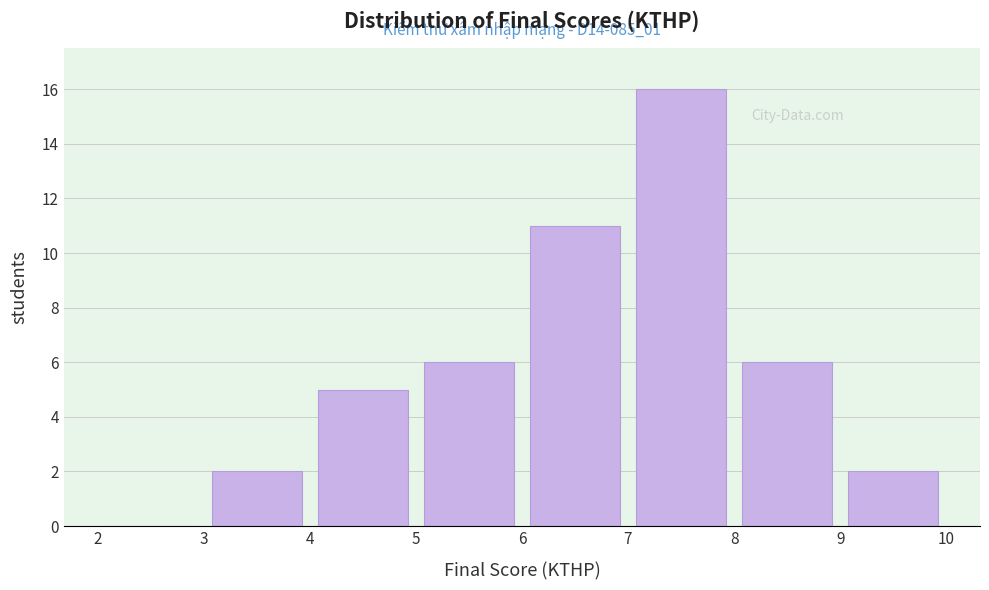

Over which range of the x-axis is the bar tallest?

7 to 8